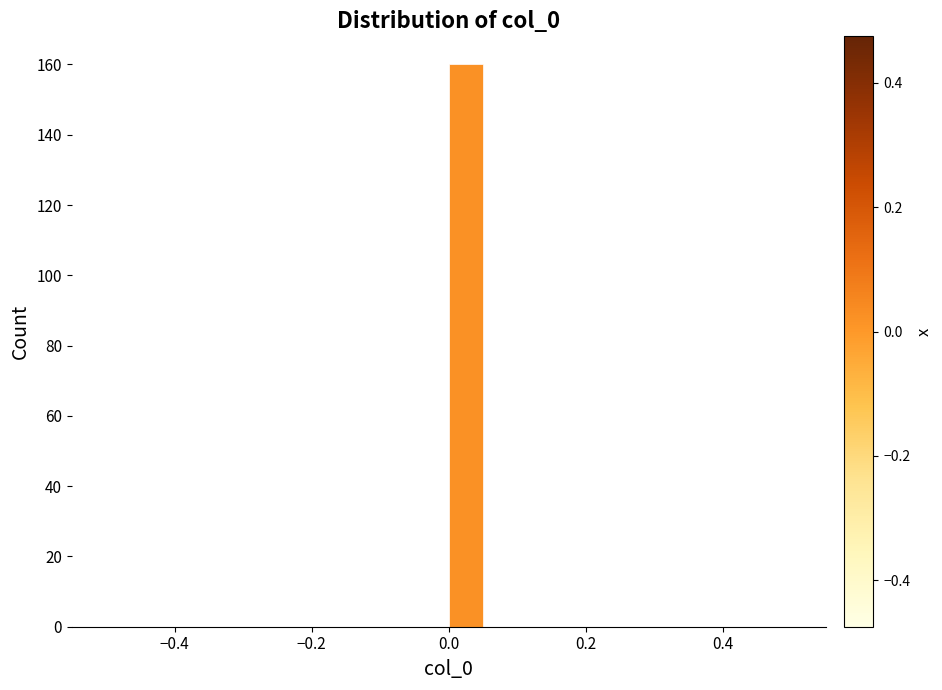

Read against the x-axis, roughly where is the centre of the tallest bar?

0.02